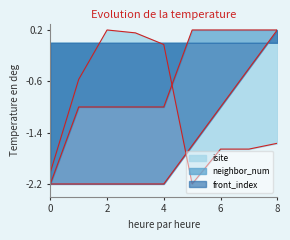

At which label does neighbor_num first exceed -1?

5